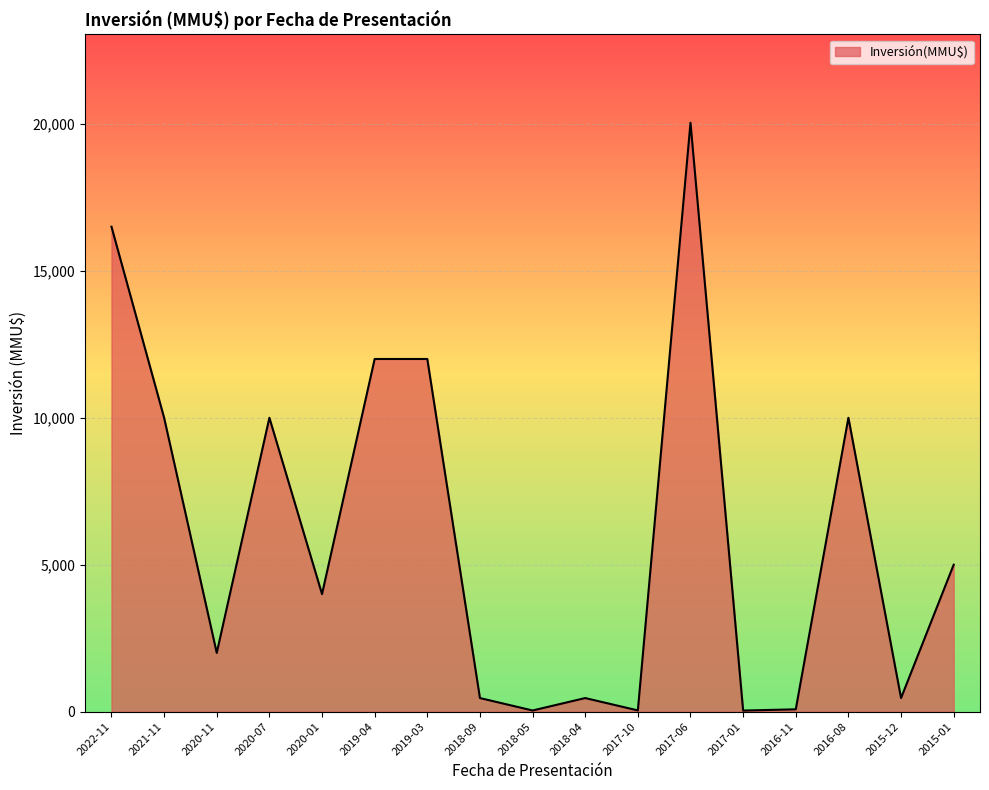

Is it true that the value at 2020-01 is 4000?

True